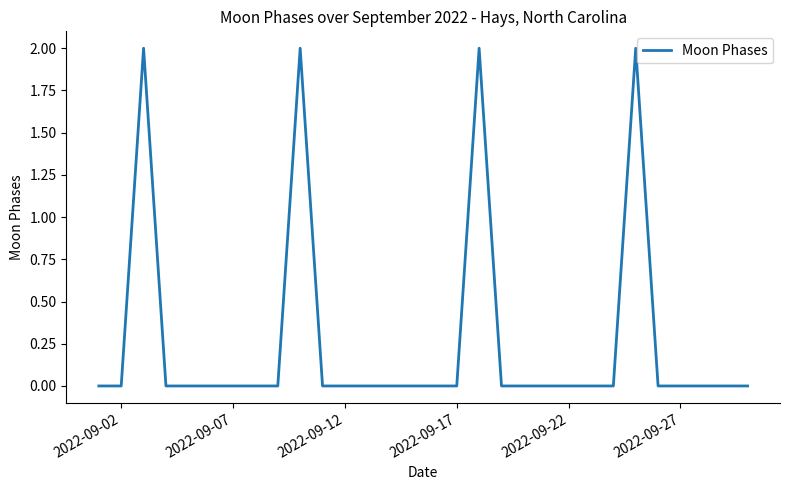

Reading right to left, extract all data points from this chart.

0	0	0	0	0	2	0	0	0	0	0	0	2	0	0	0	0	0	0	0	2	0	0	0	0	0	0	2	0	0